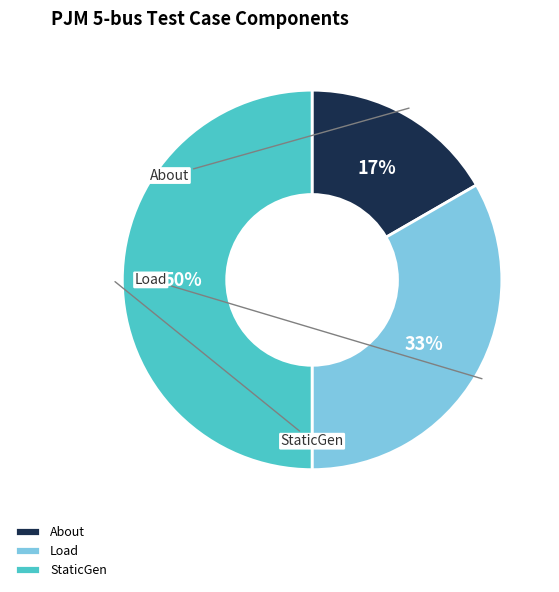

Rank the categories by value from highest to lowest.

StaticGen, Load, About